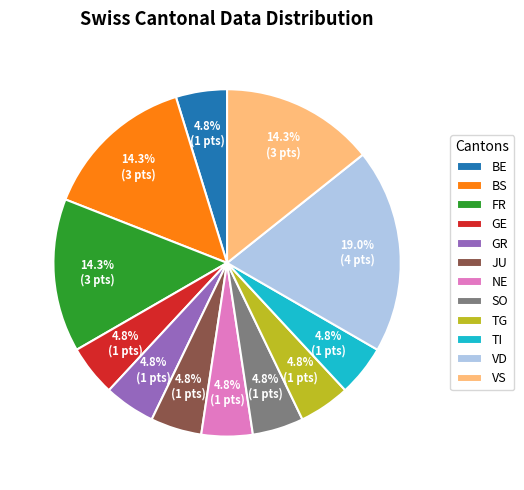

How many slices are in this pie chart?

12